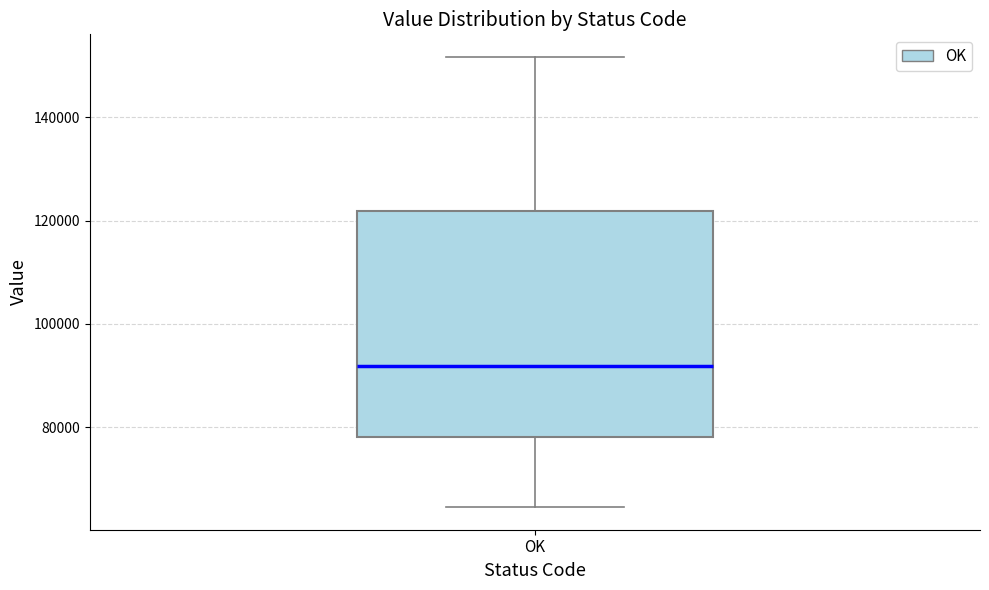

Transcribe this box plot: give where the median line is, the range the box spans, and where the two whiskers end, as read against the y-axis. The values are not printed on the chart, so give them approximately, as read against the axis.

median 92000, box 78000 to 122000, whiskers 64000 to 152000